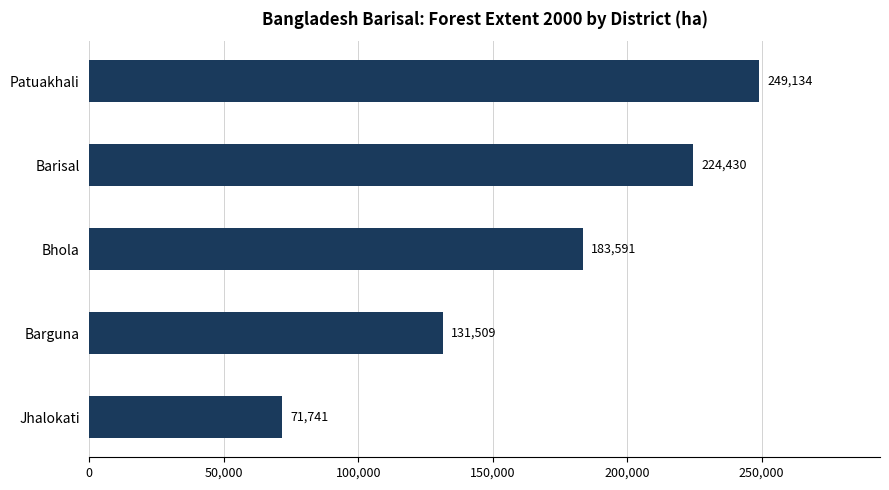

The chart shows a value of 356804 at Barisal. True or false?

False